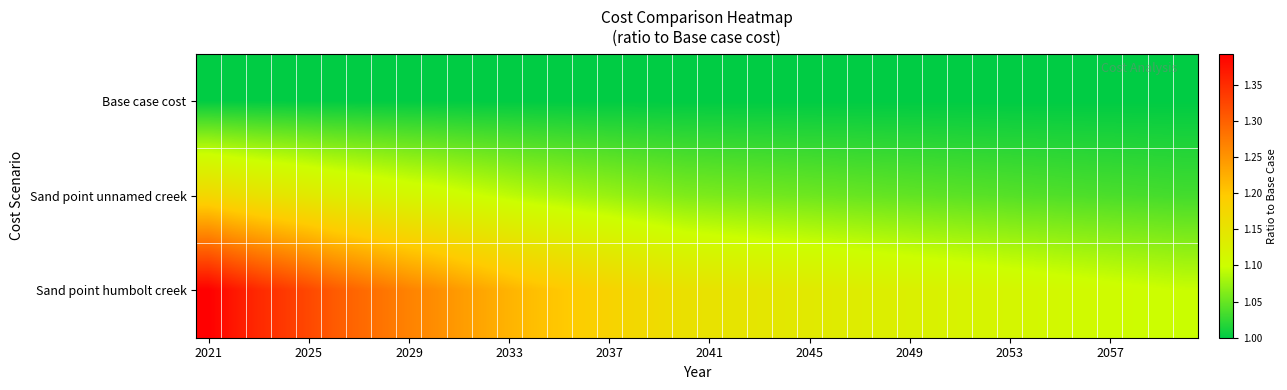

Which series has the largest total across all categories?

Sand point humbolt creek